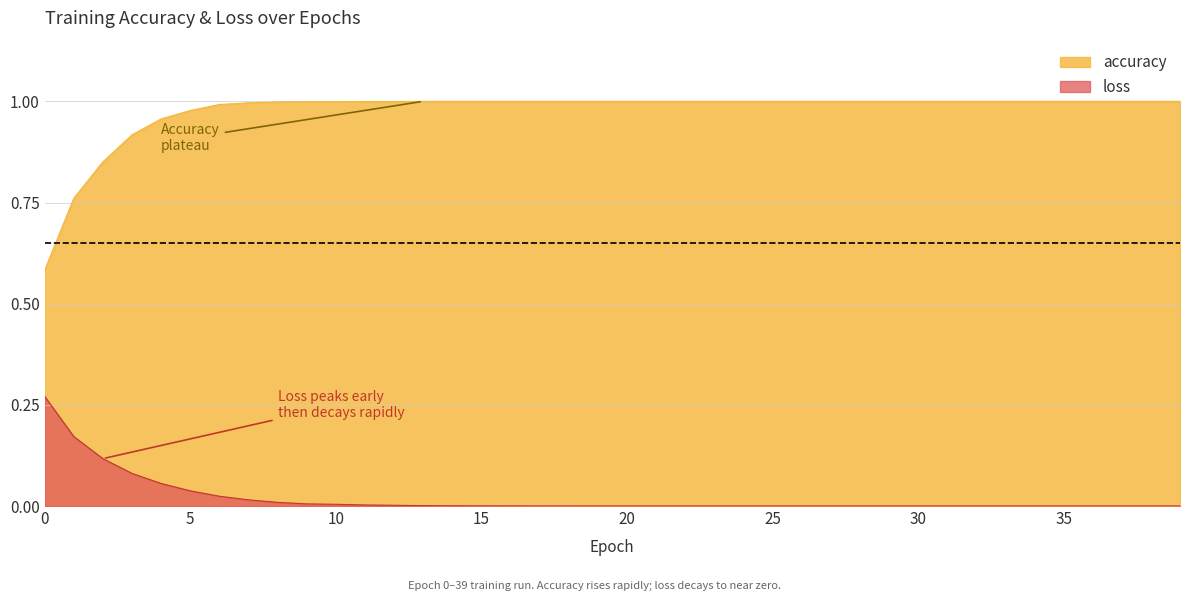

Which label corresponds to the smallest value in the chart?

39